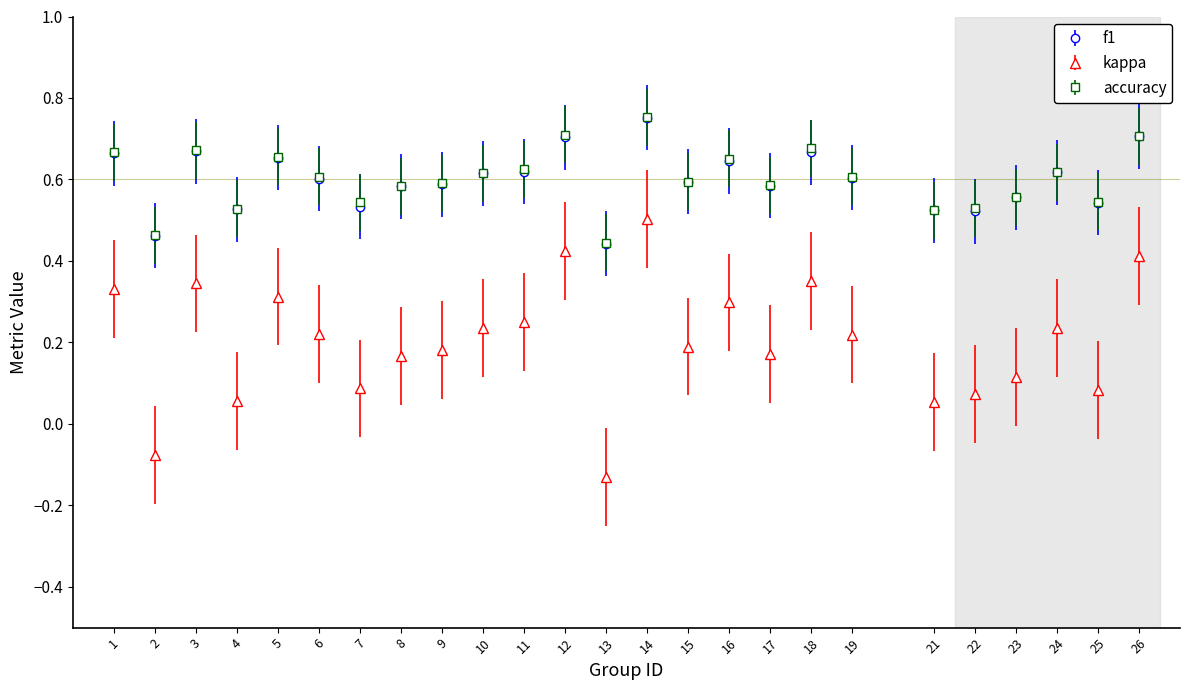

How many values in kappa are below zero?

2